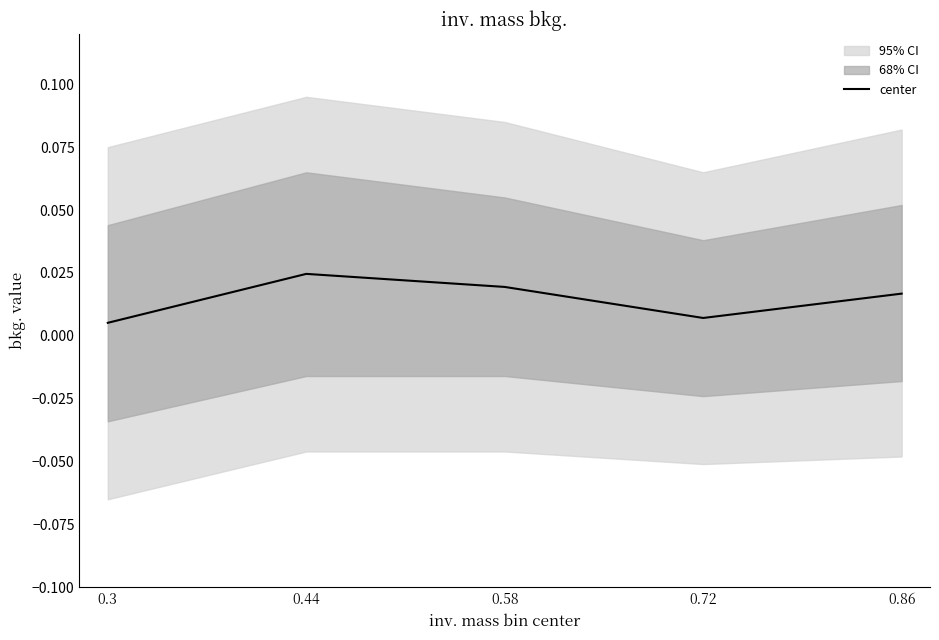

How many interior local peaks (higher than both neighbors) does the data have?

1